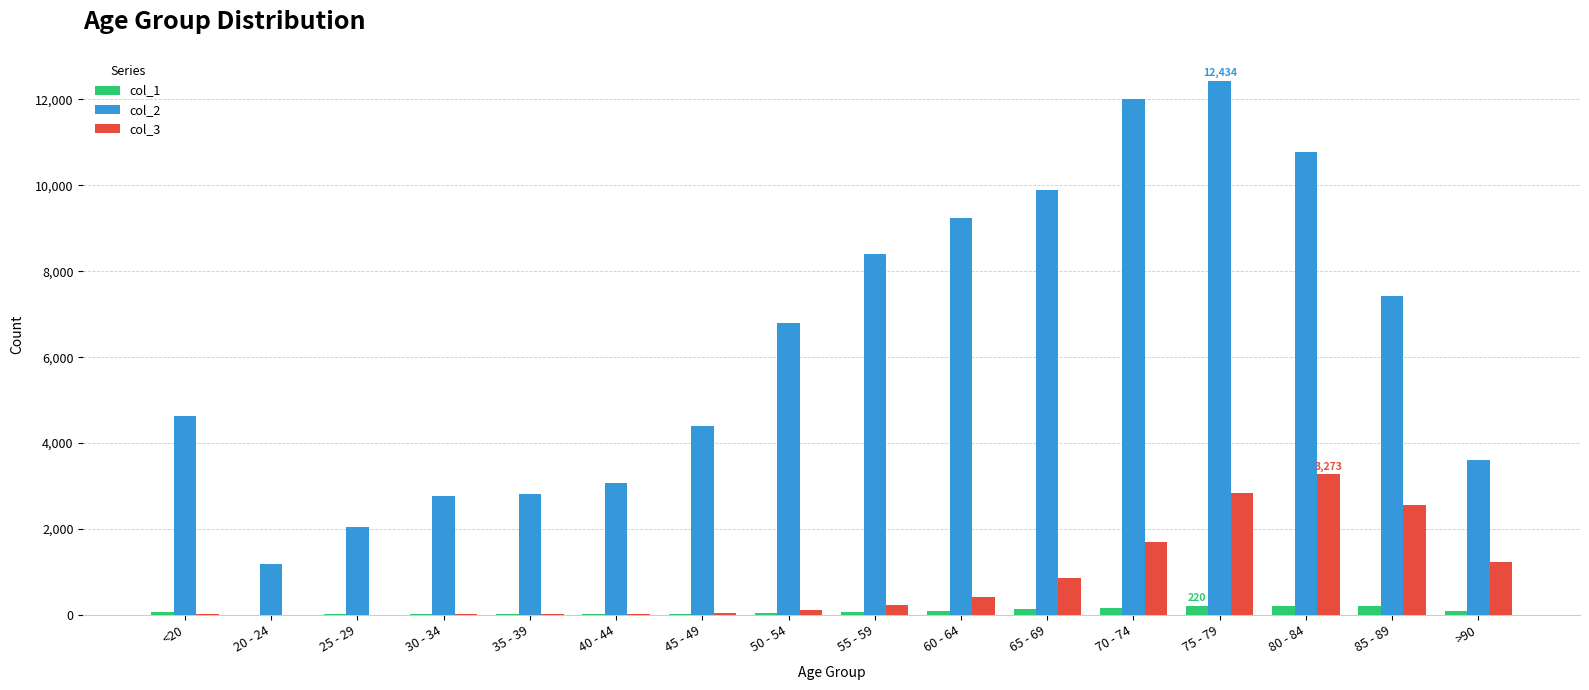

Count the number of categories in the chart.

16